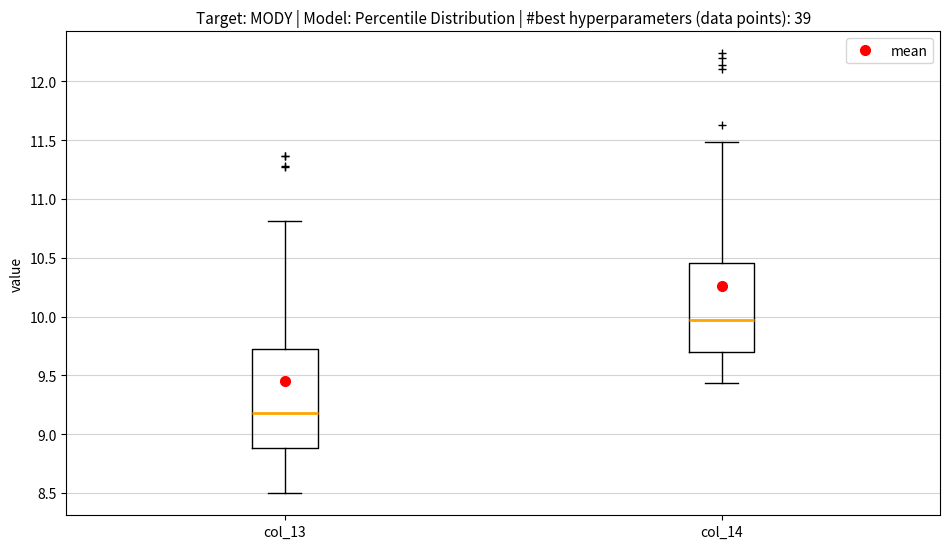

Reading left to right, read every box against the y-axis: the position of its median line, the range the box covers, and the ends of its whiskers. The values are not printed on the chart, so give them approximately, as read against the axis.

col_13: median 9.20, box 8.90 to 9.70, whiskers 8.50 to 10.80
col_14: median 9.95, box 9.70 to 10.45, whiskers 9.45 to 11.50